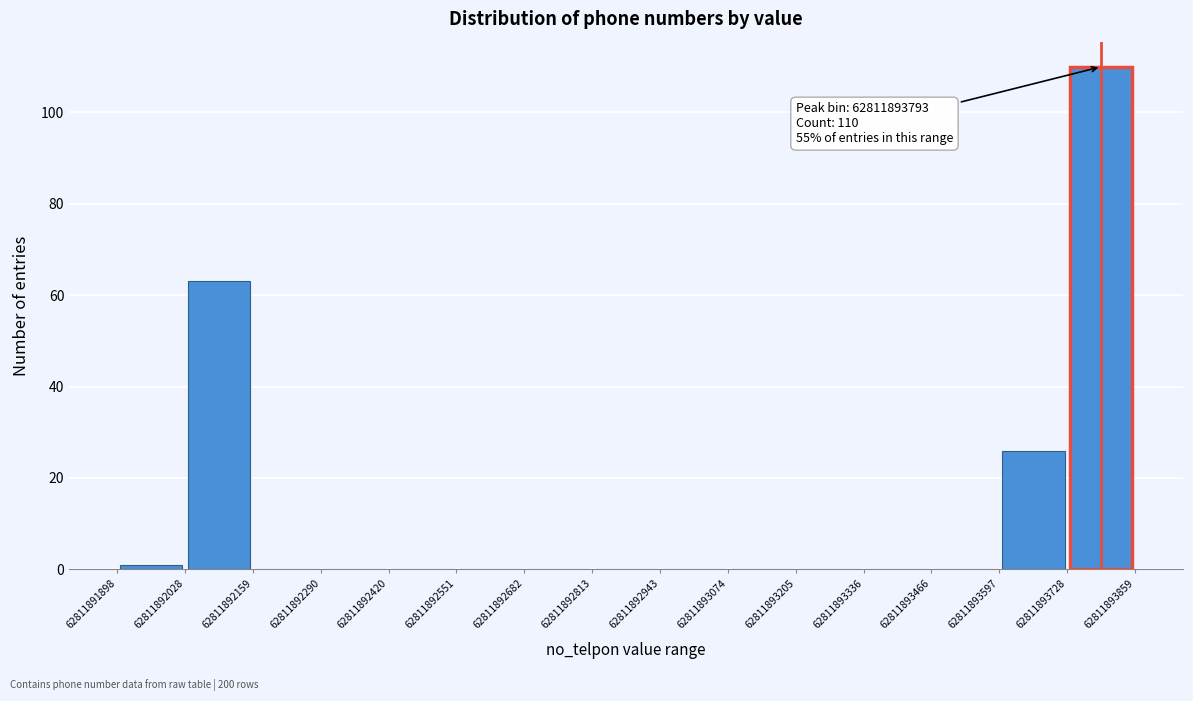

Over which range of the x-axis is the bar tallest?

62811893728 to 62811893859